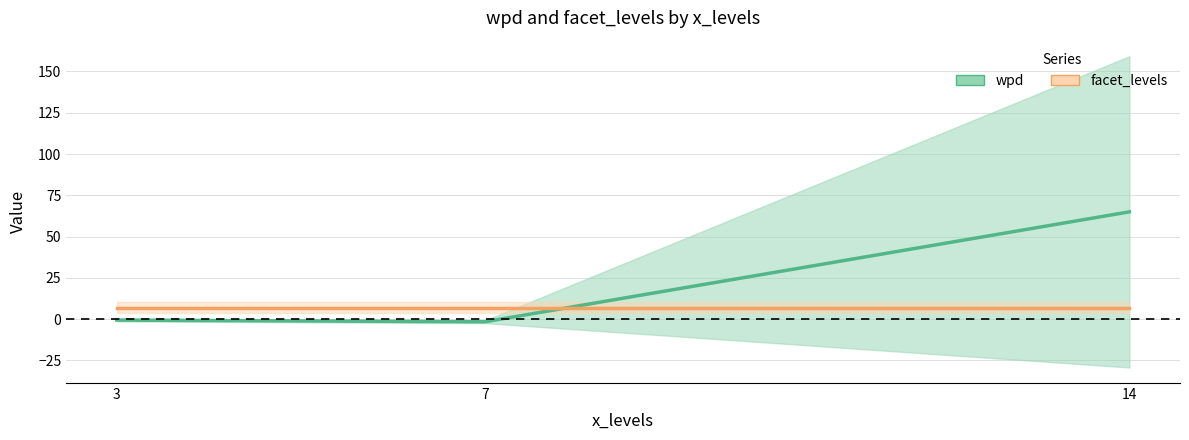

Rank the series at 3 from highest to lowest value.

facet_levels, wpd